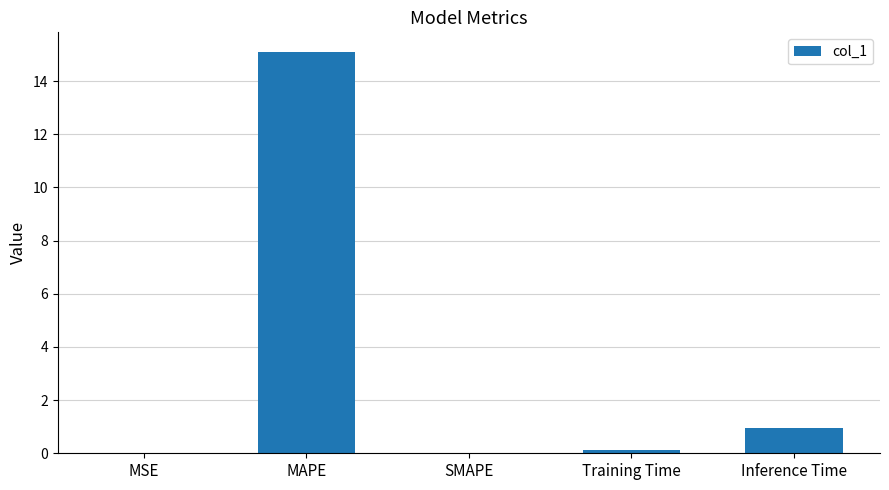

What is the change in value from MAPE to SMAPE?

-15.1